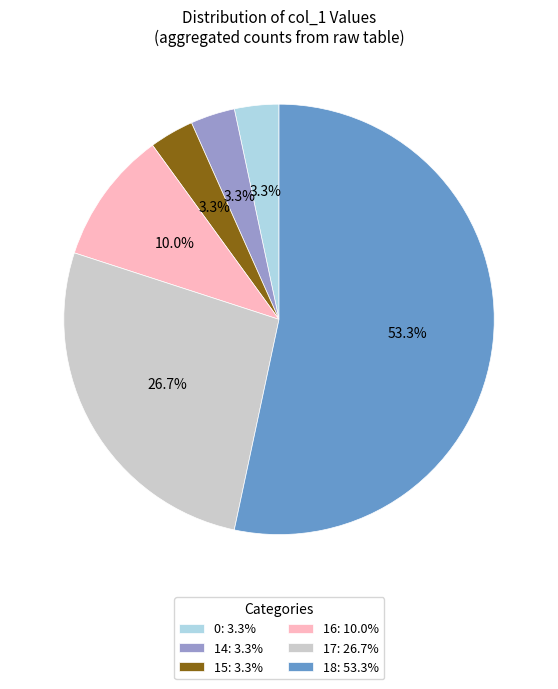

To the nearest percent, what is the average slice percentage?

17%